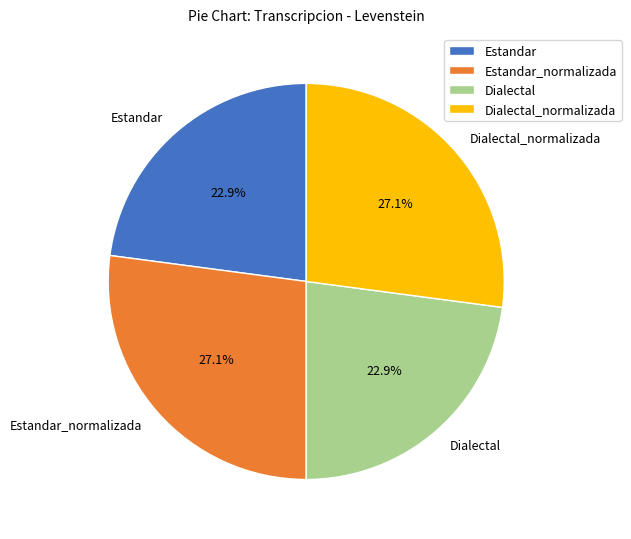

Count the number of slices in the pie.

4